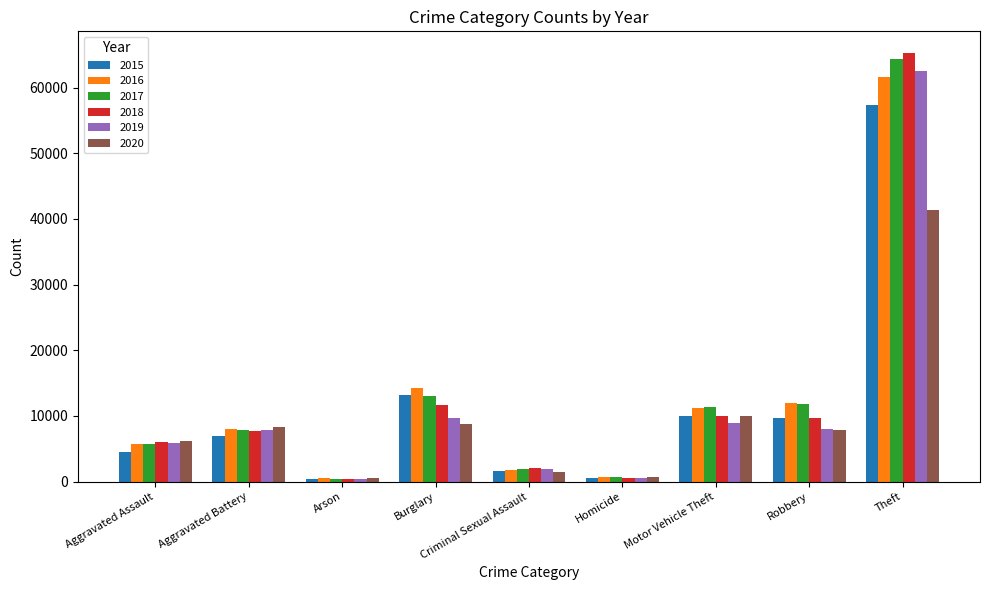

Which series has the widest spread of values?

2018